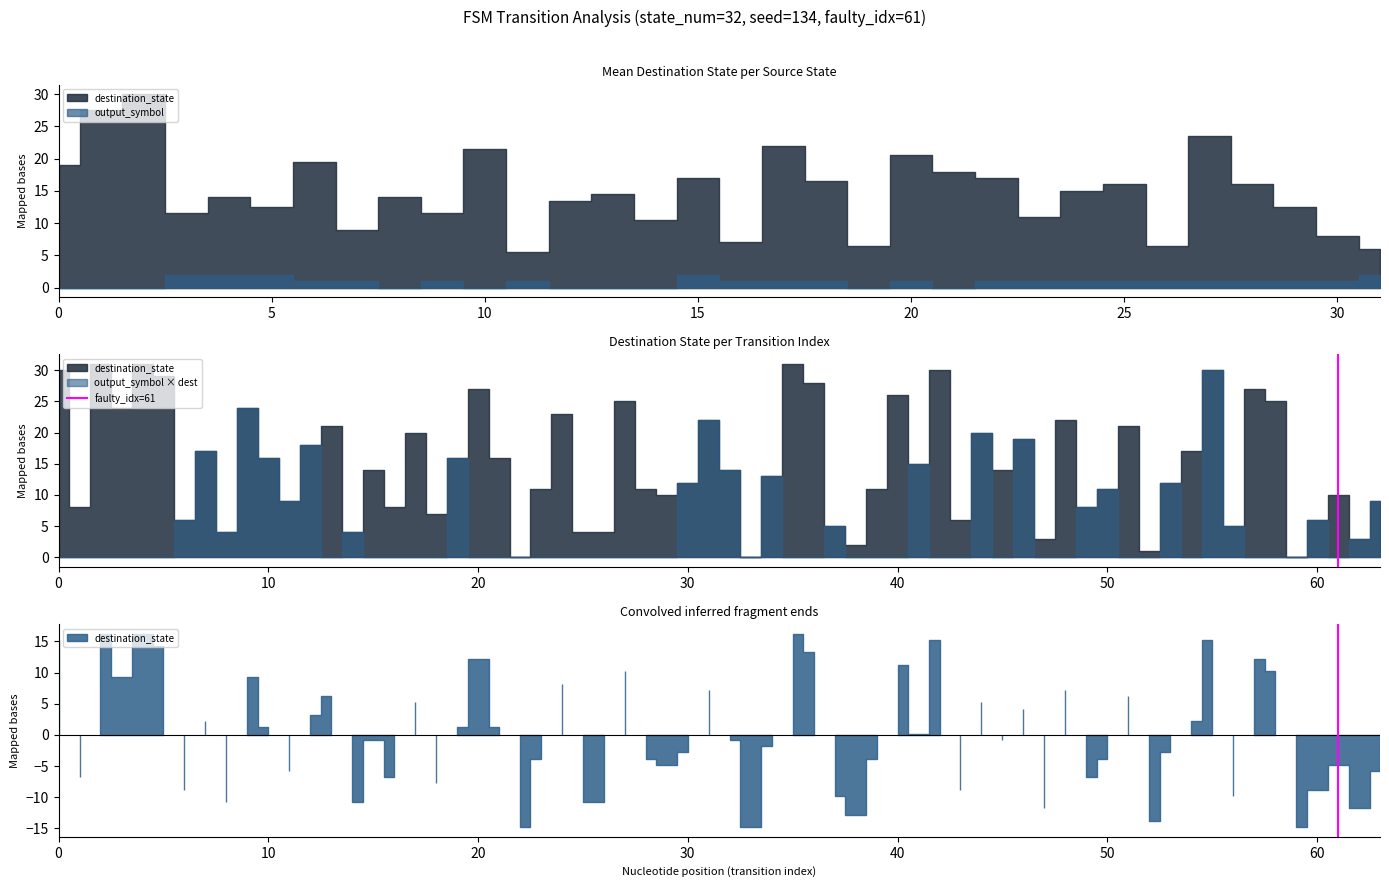

What is the value of the 2nd point from the left?

1